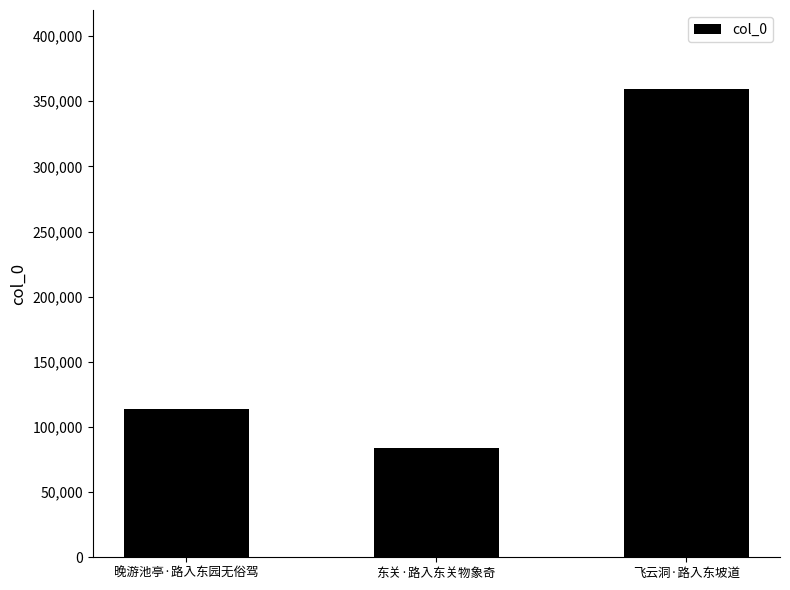

What is the difference between the maximum and minimum values?

275487